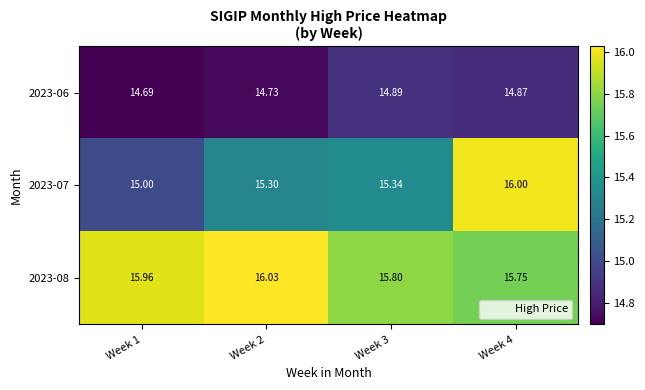

Count the number of categories in the chart.

4